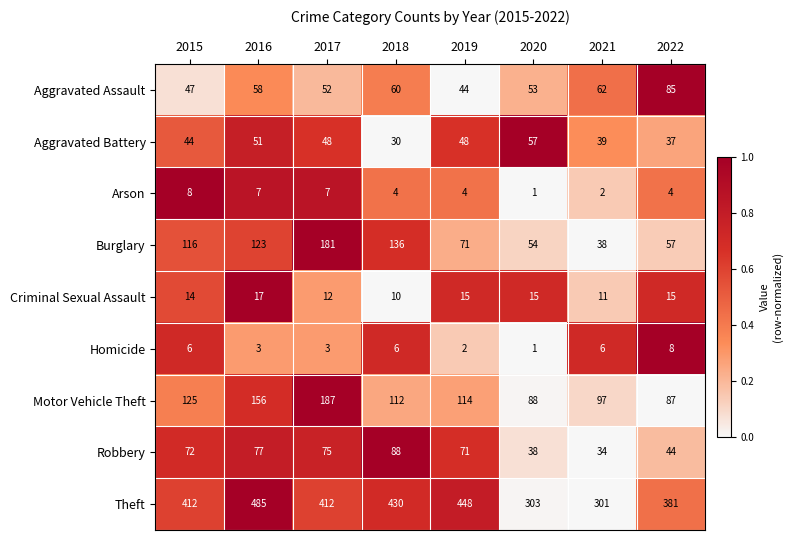

At 2017, list the series in order from smallest to largest.

Homicide, Arson, Criminal Sexual Assault, Aggravated Battery, Aggravated Assault, Robbery, Burglary, Motor Vehicle Theft, Theft